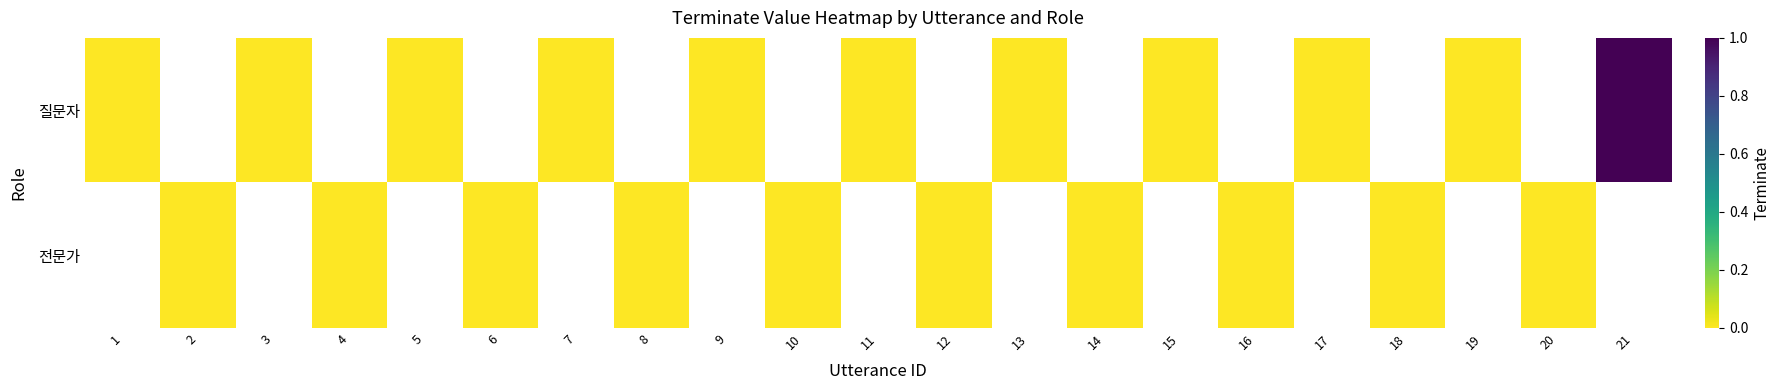

Which series has the largest range (max minus min)?

질문자